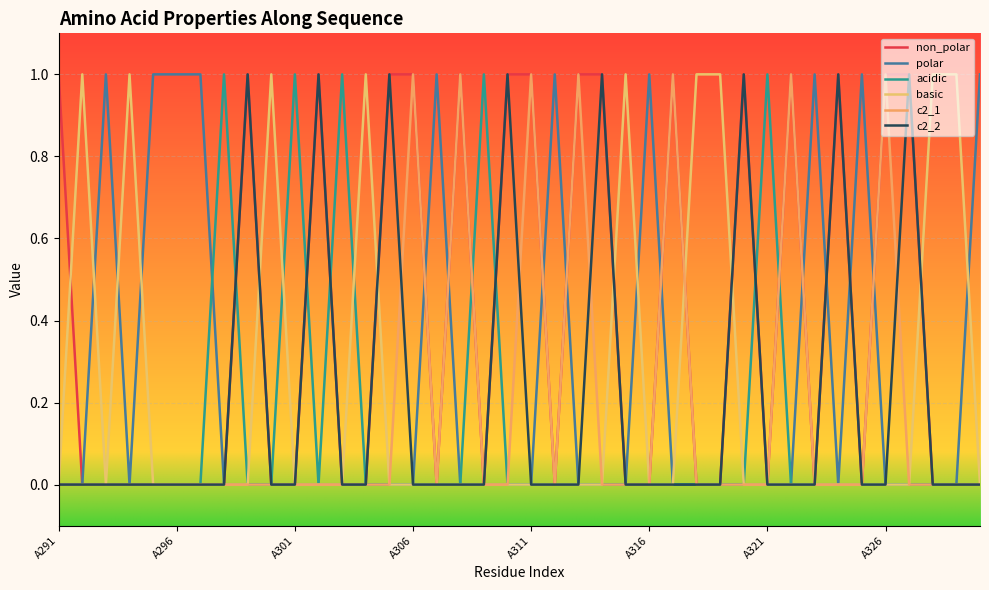

List the series in order of their peak value, highest first.

non_polar, polar, acidic, basic, c2_1, c2_2